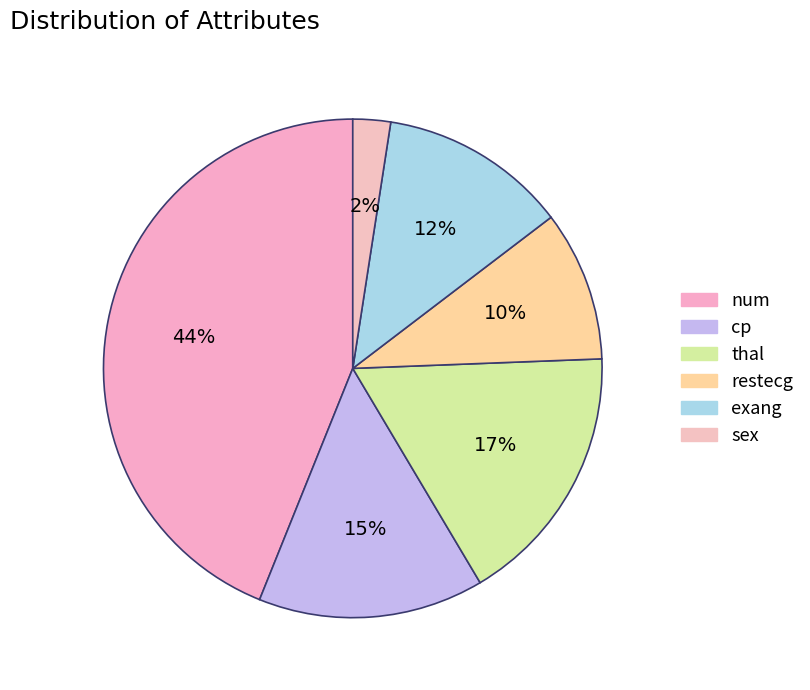

To the nearest percent, what is the average slice percentage?

17%